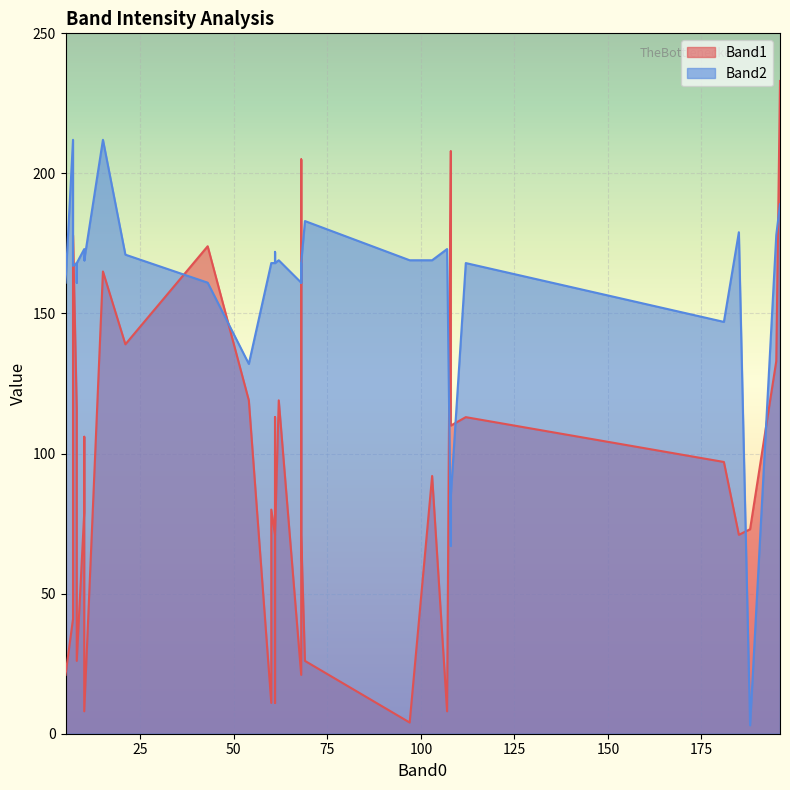

Does the chart display data point markers on the line(s)?

No